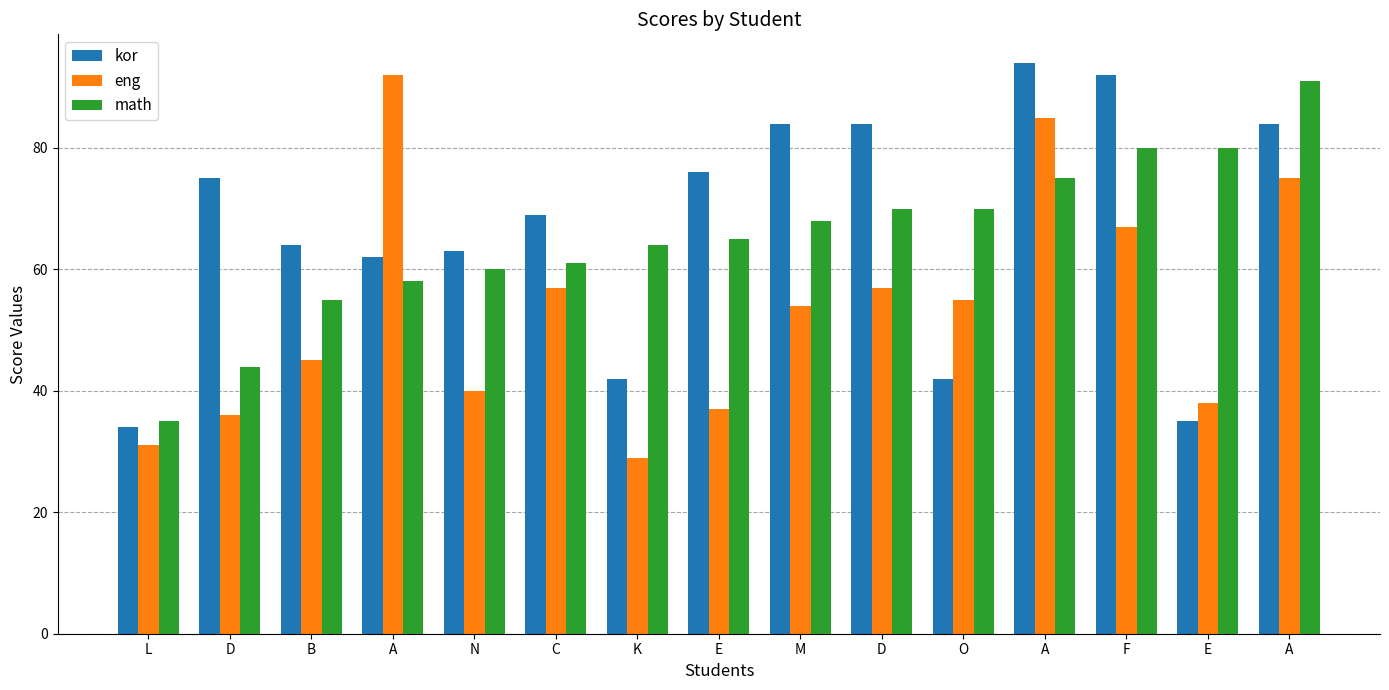

What are all the series names shown in the legend?

kor, eng, math